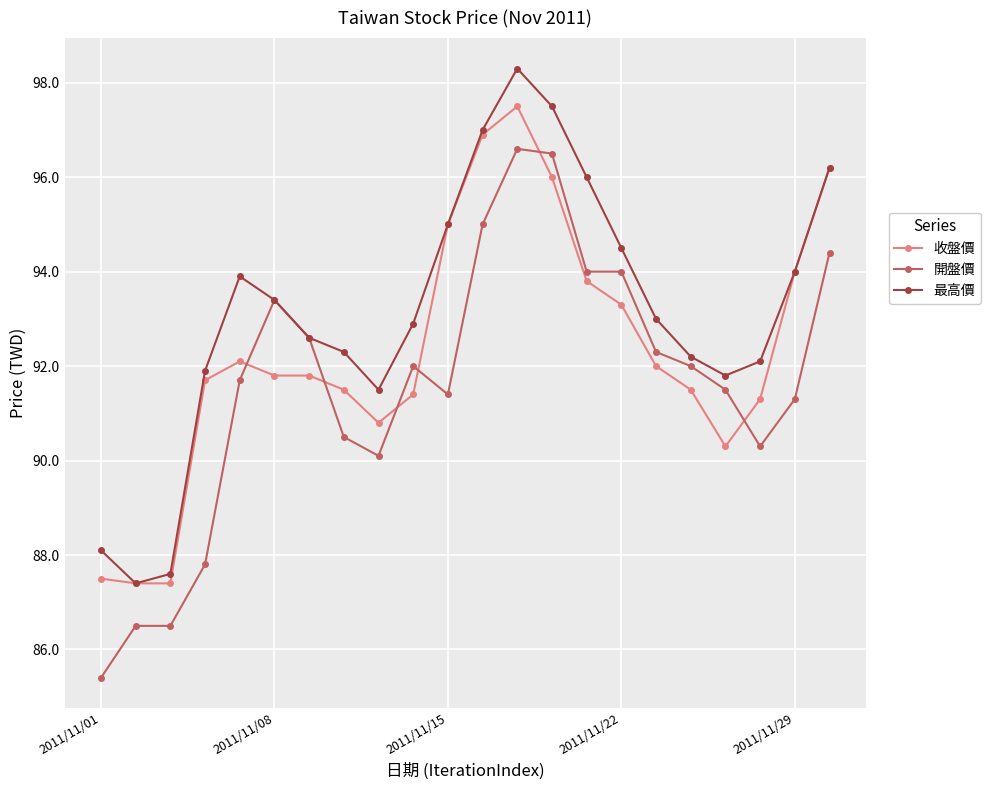

Which series has the largest total across all categories?

最高價